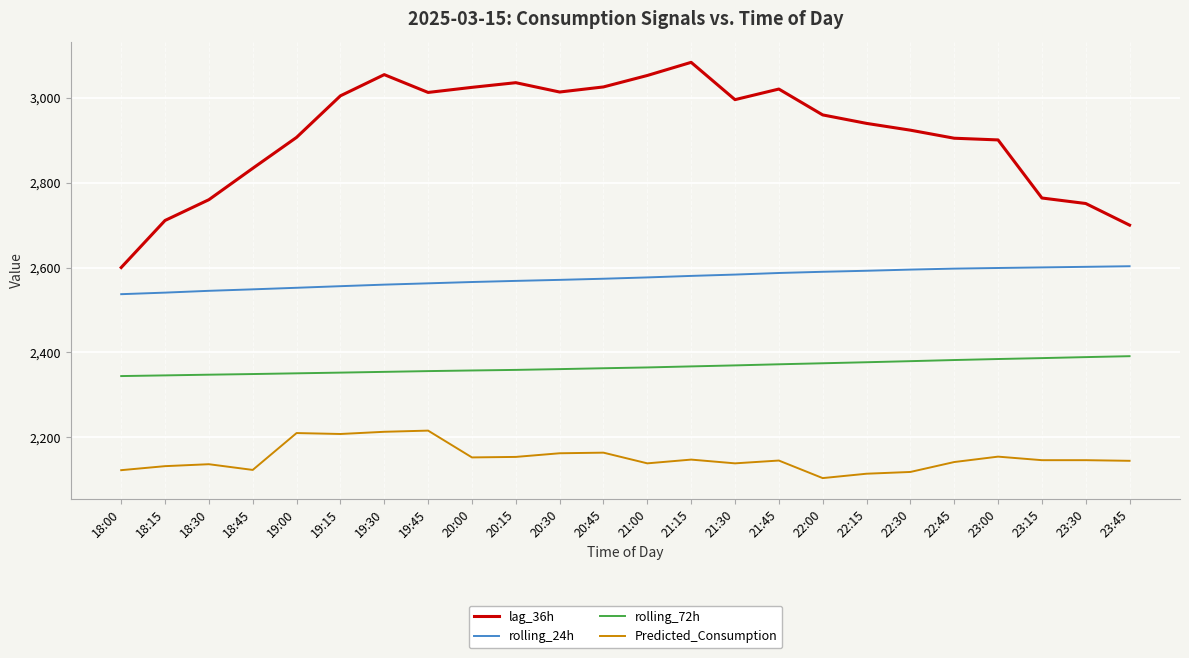

What is the lowest value of the rolling_24h series?

2537.1